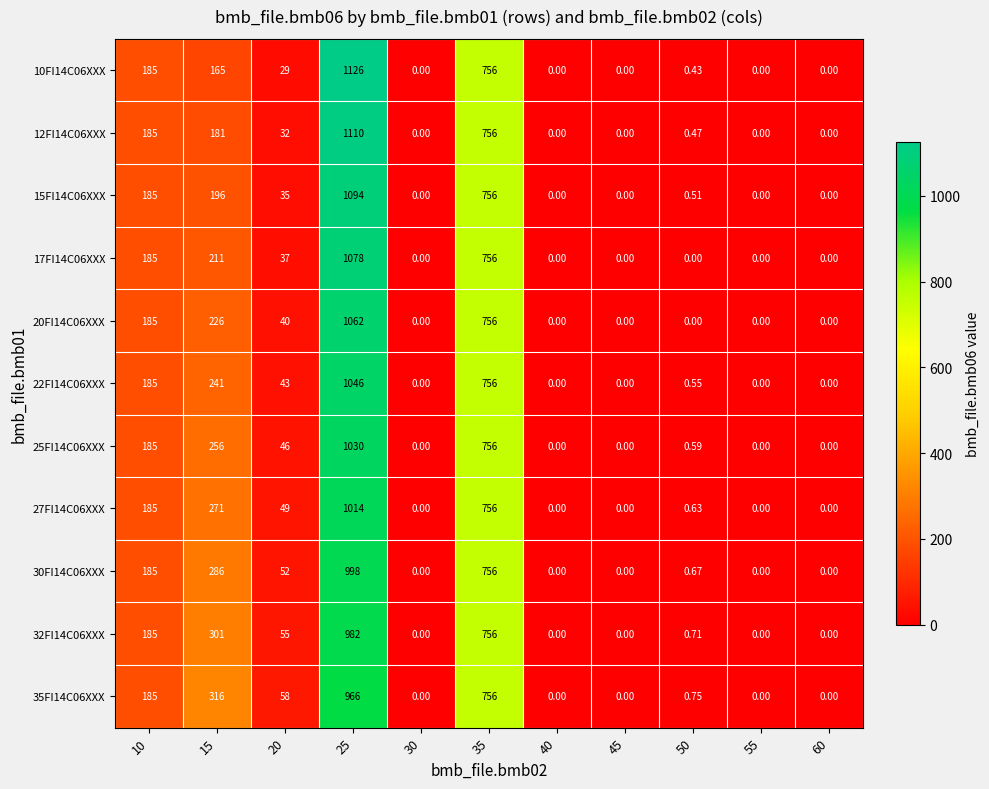

At 25, list the series in order from largest to smallest.

10FI14C06XXX, 12FI14C06XXX, 15FI14C06XXX, 17FI14C06XXX, 20FI14C06XXX, 22FI14C06XXX, 25FI14C06XXX, 27FI14C06XXX, 30FI14C06XXX, 32FI14C06XXX, 35FI14C06XXX